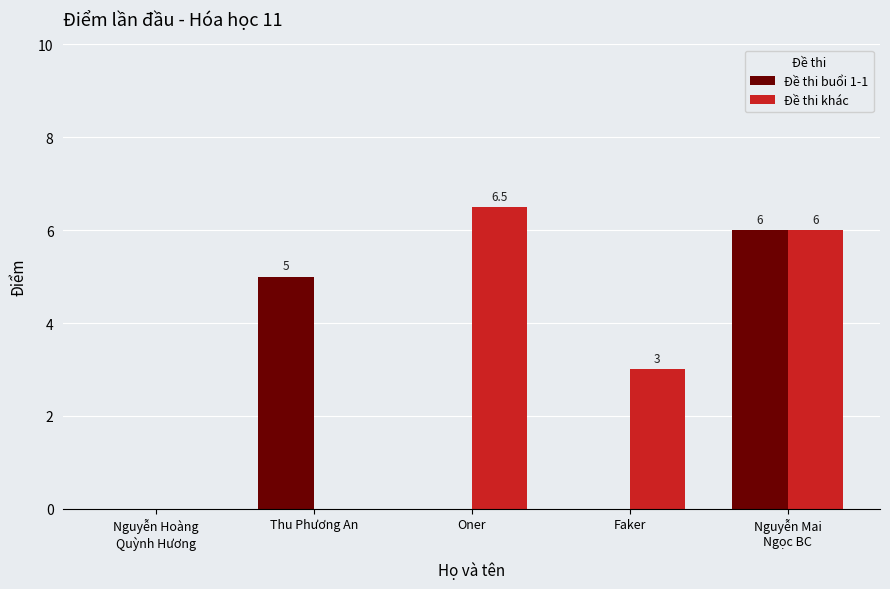

Where is Đề thi khác nearest to the value 3?

Faker